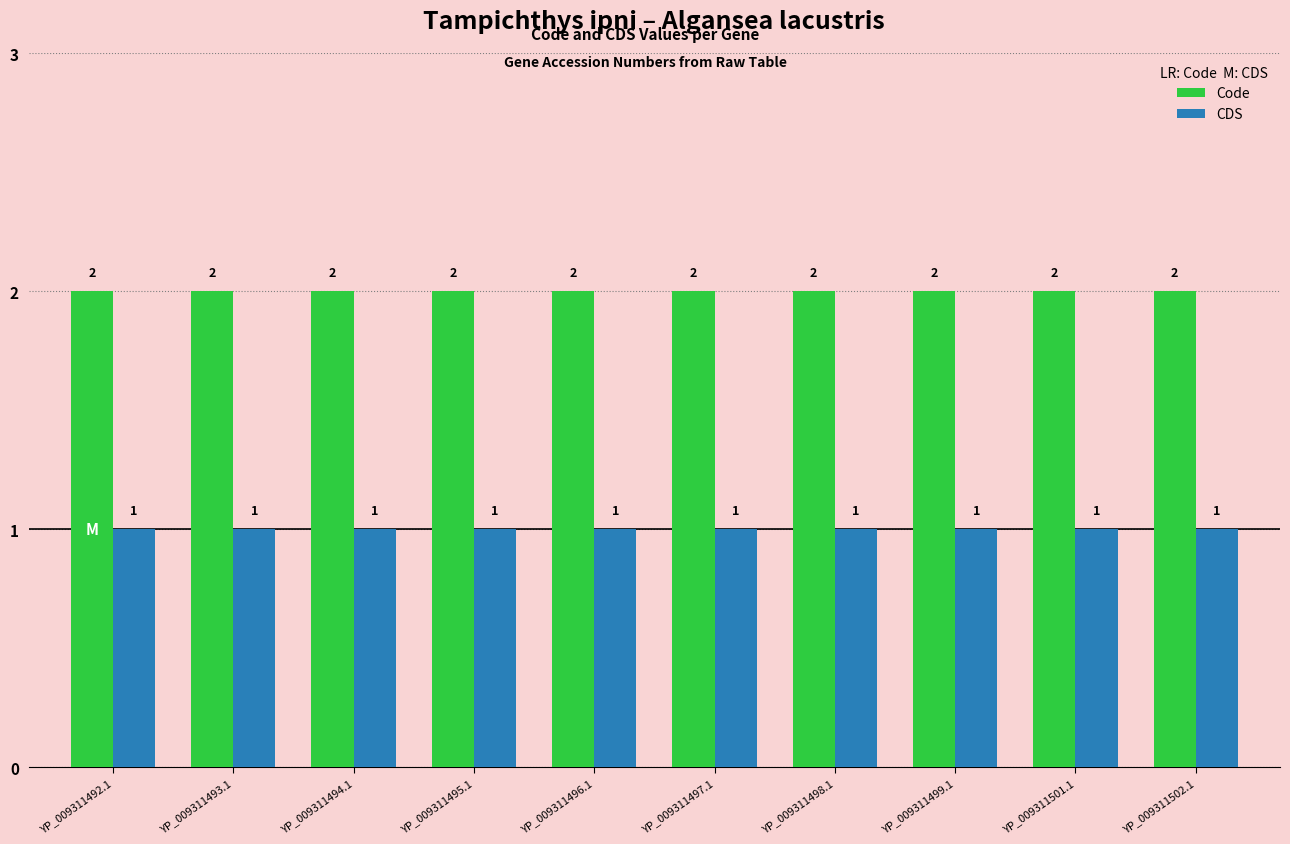

What is the label of the 4th bar from the left?

YP_009311495.1